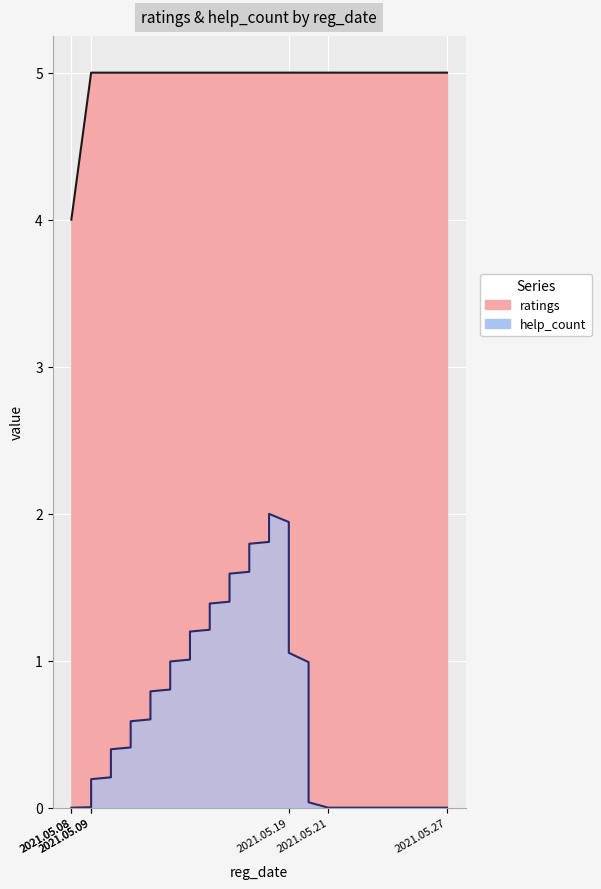

What is the difference between the maximum and second lowest values in the ratings series?

1